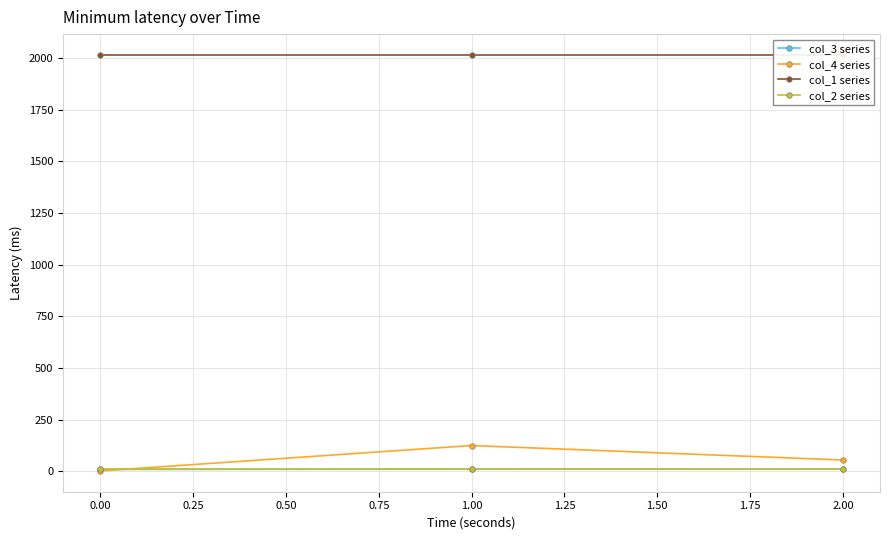

The value of col_4 series at 1.00 is 46.8. True or false?

False